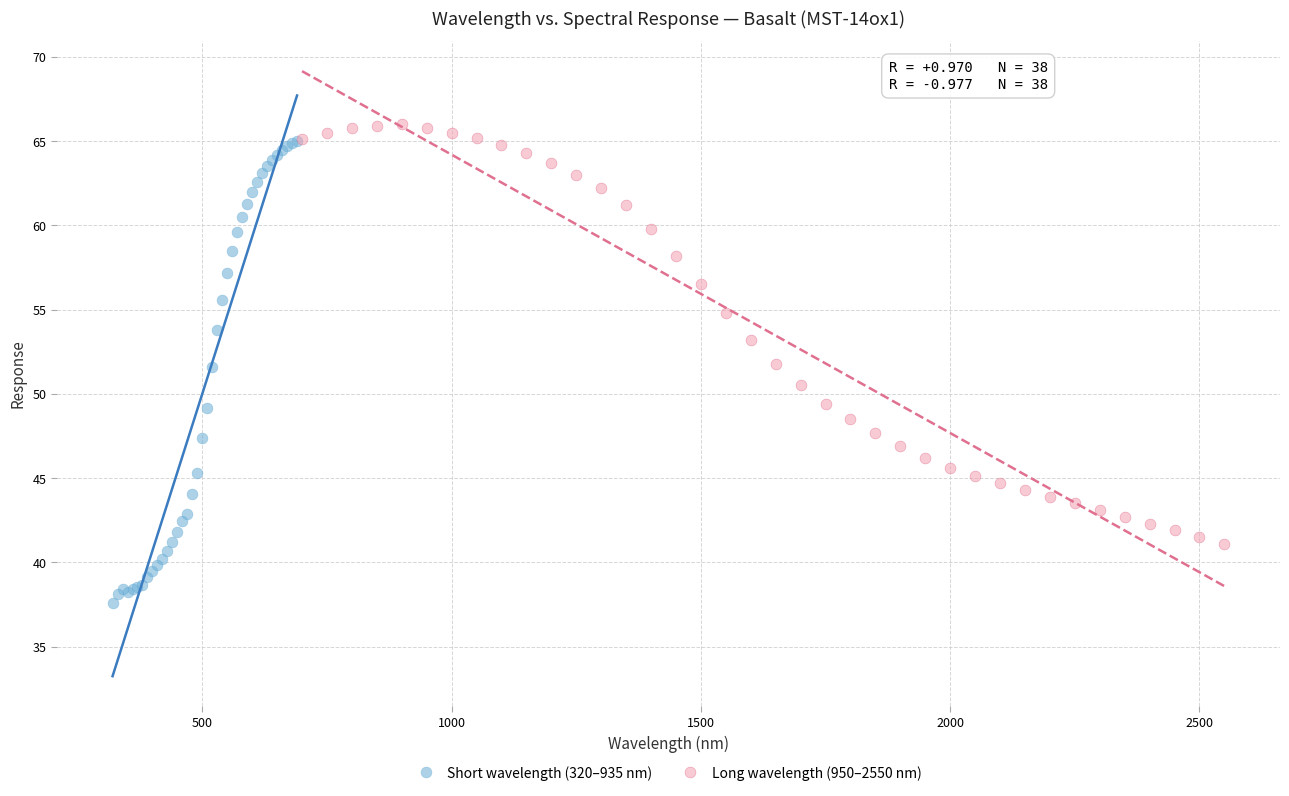

Which series has the widest spread of Y values?

Short wavelength (320–935 nm)